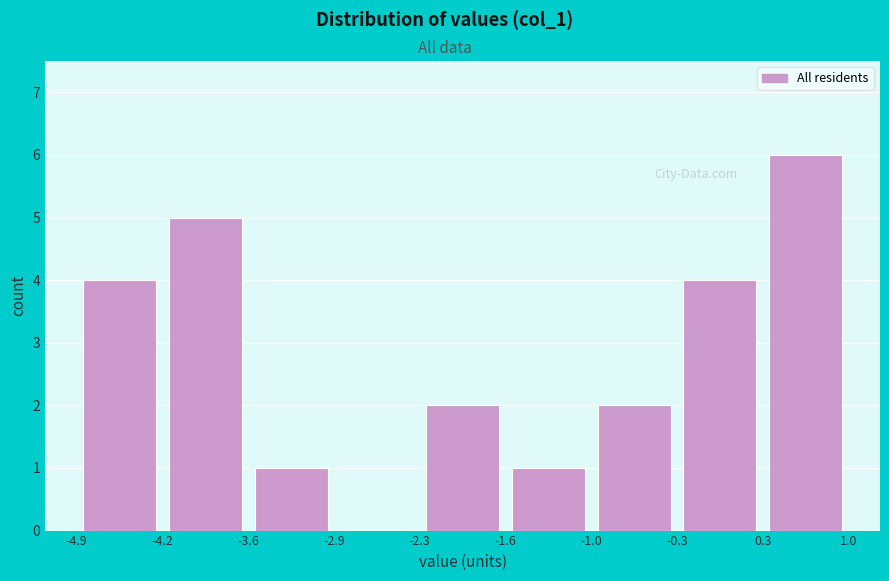

How tall is the bar that spans -2.3 to -1.6 on the x-axis? The values are not printed on the chart, so give them approximately, as read against the axis.

2